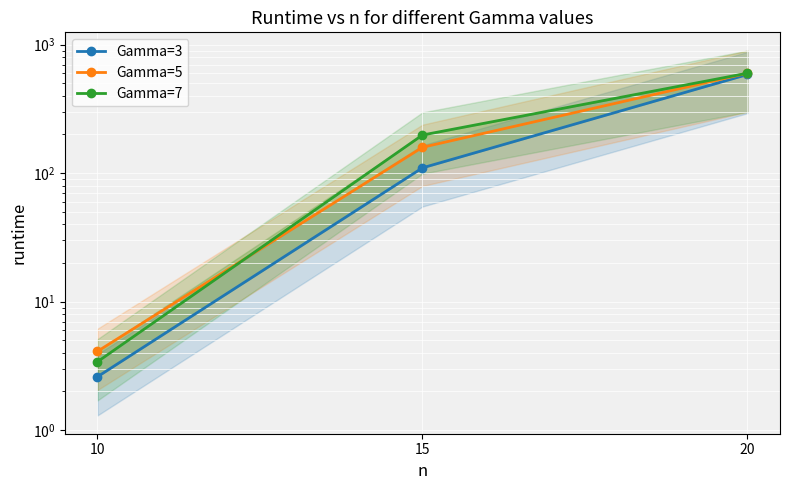

Reading right to left, what are all the values shown in this chart?

Gamma=3: 20=586.4	15=110.0	10=2.6
Gamma=5: 20=600.0	15=159.0	10=4.1
Gamma=7: 20=600.0	15=198.1	10=3.4